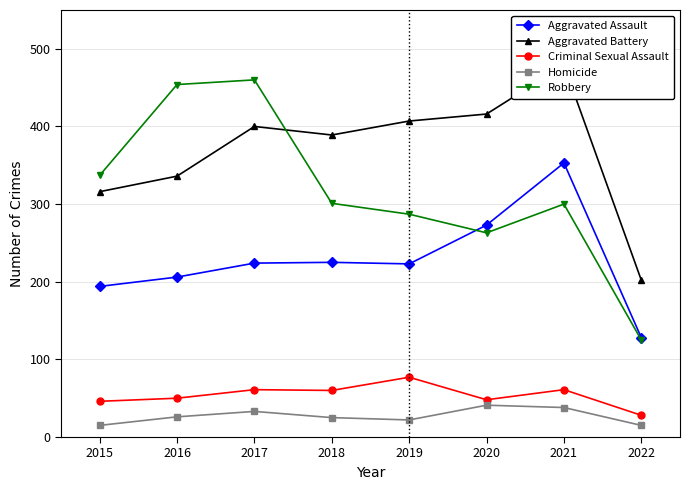

Is the value of Aggravated Assault at 2021 greater than the value of Homicide at 2019?

Yes